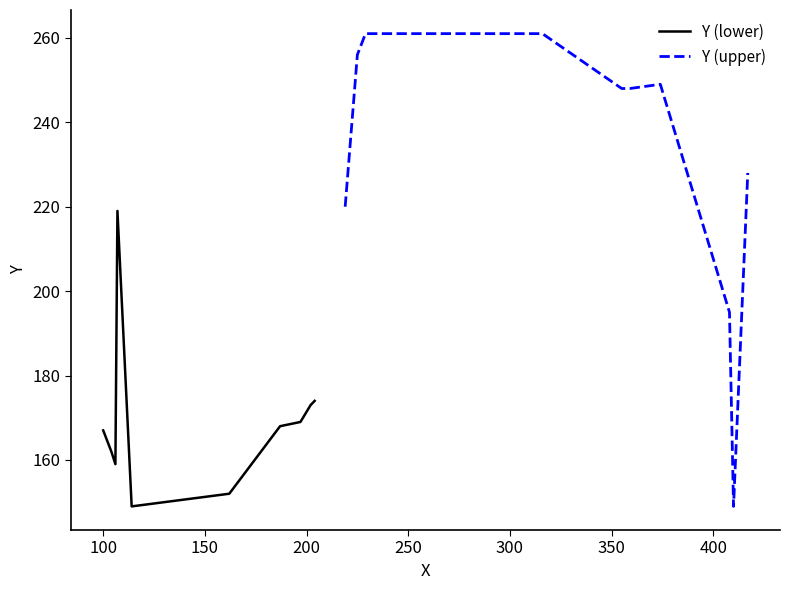

What is the highest value of the Y (lower) series?

219